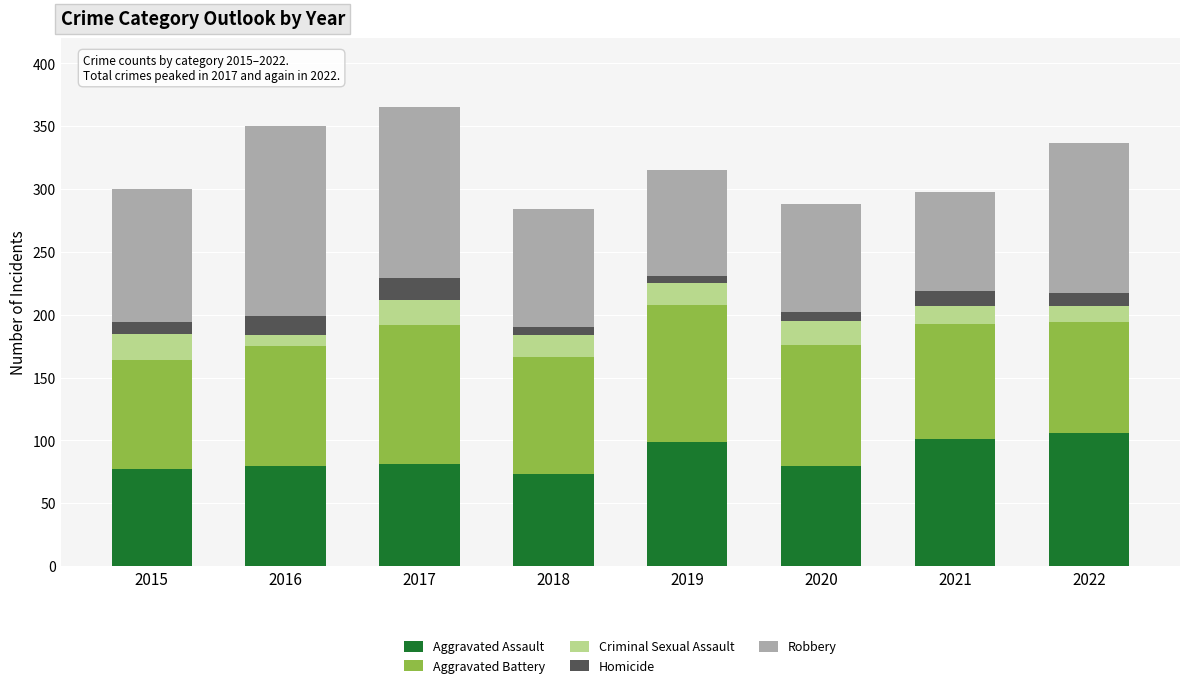

Is it true that Aggravated Assault equals 73 at 2018?

True